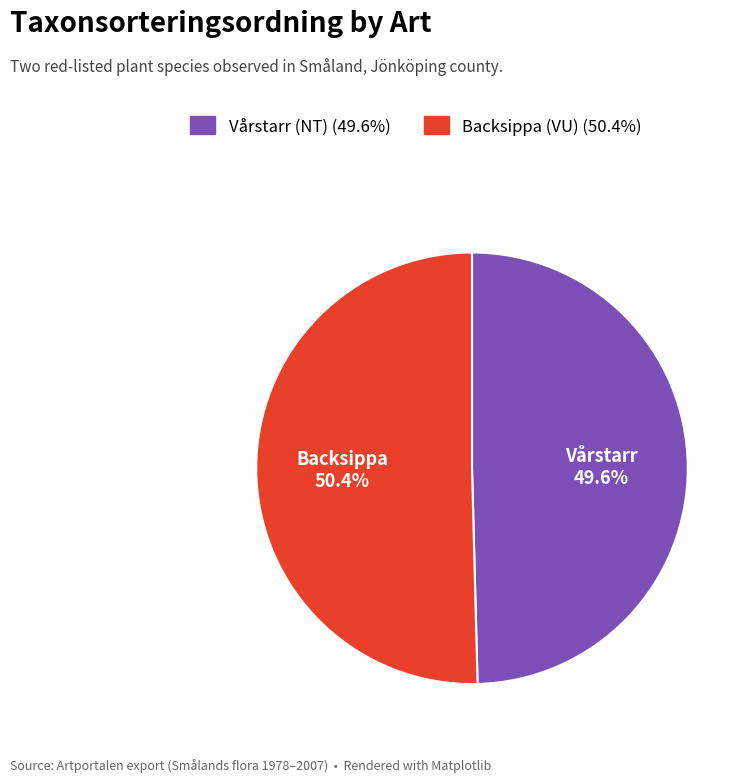

True or false: Backsippa (VU) accounts for 50% of the total.

True